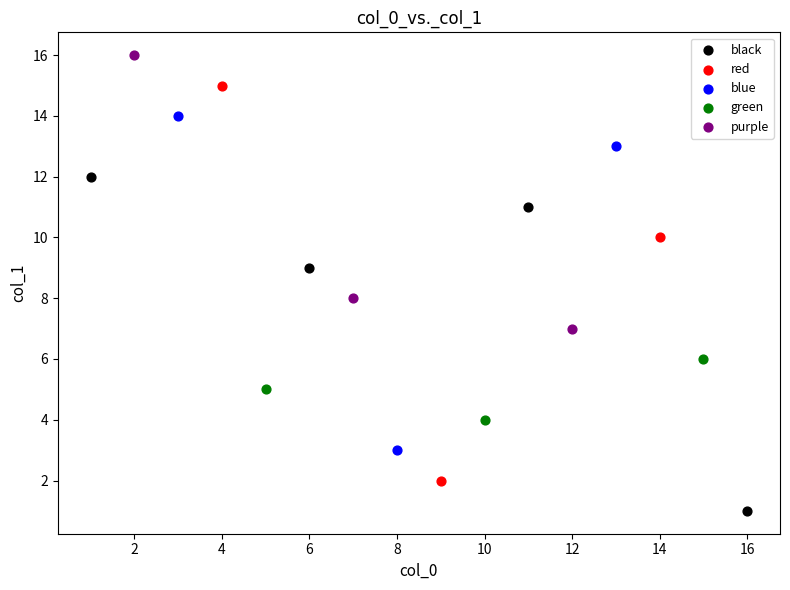

Which series contains the lowest Y value?

black